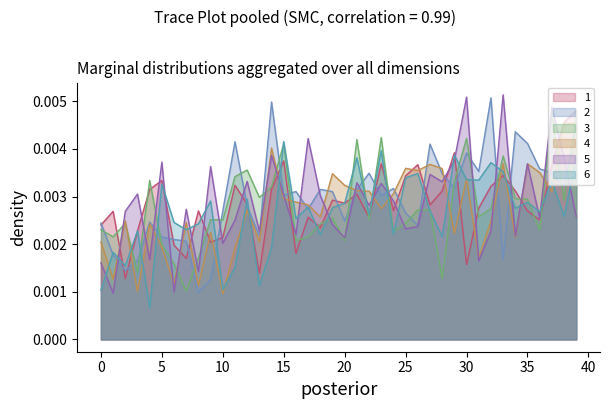

What are all the series names shown in the legend?

1, 2, 3, 4, 5, 6